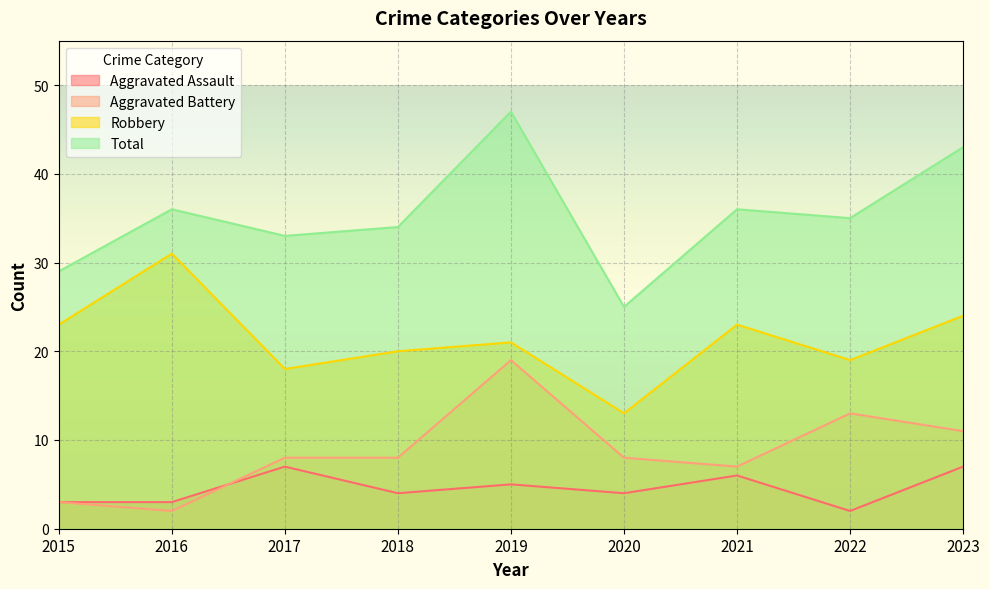

Between 2020 and 2018, which is larger?

2020